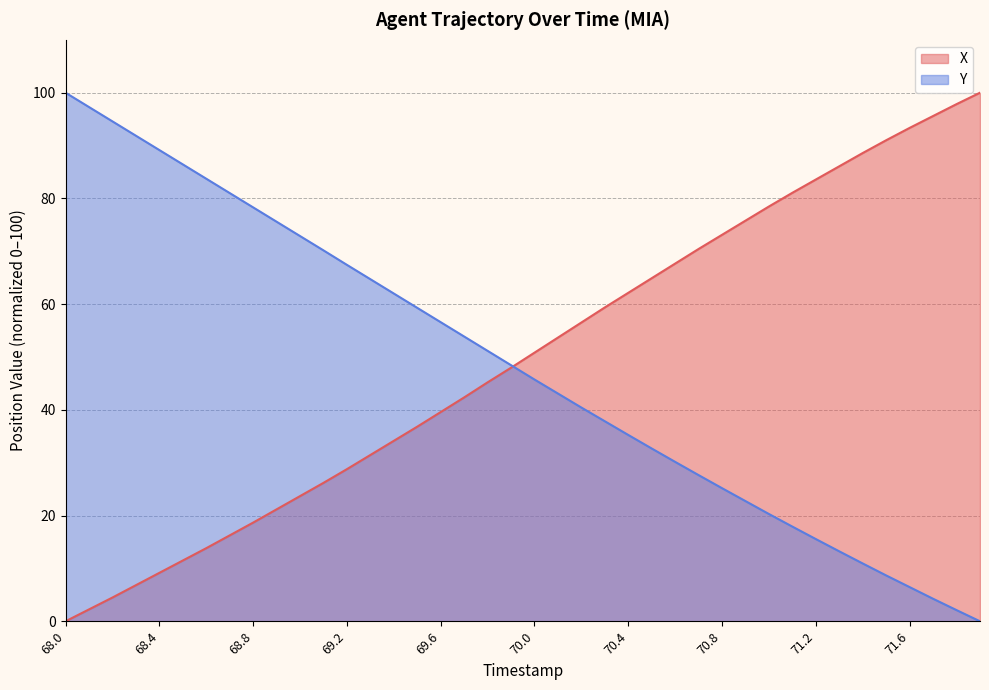

What position from the right is 69.5?

25